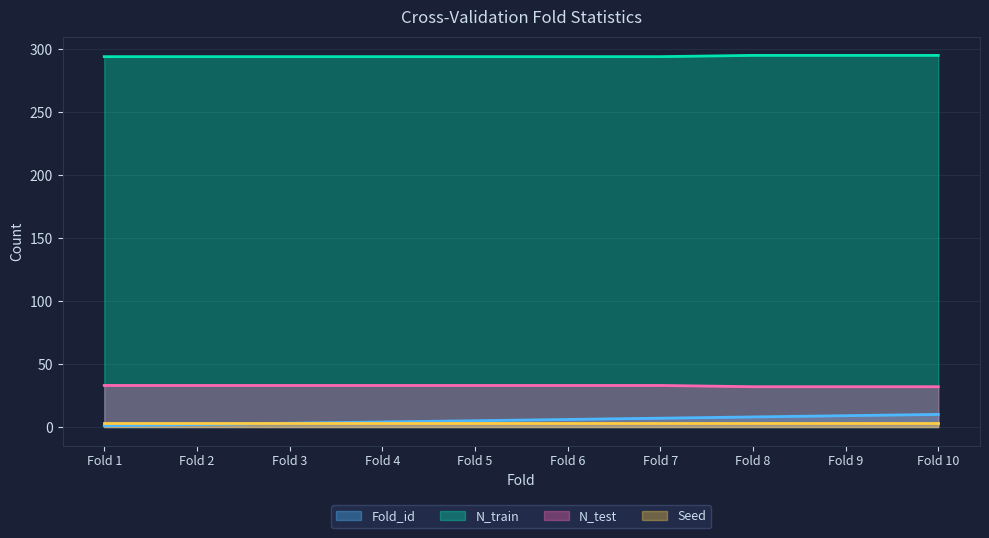

True or false: N_test and Fold_id cross at least once.

False